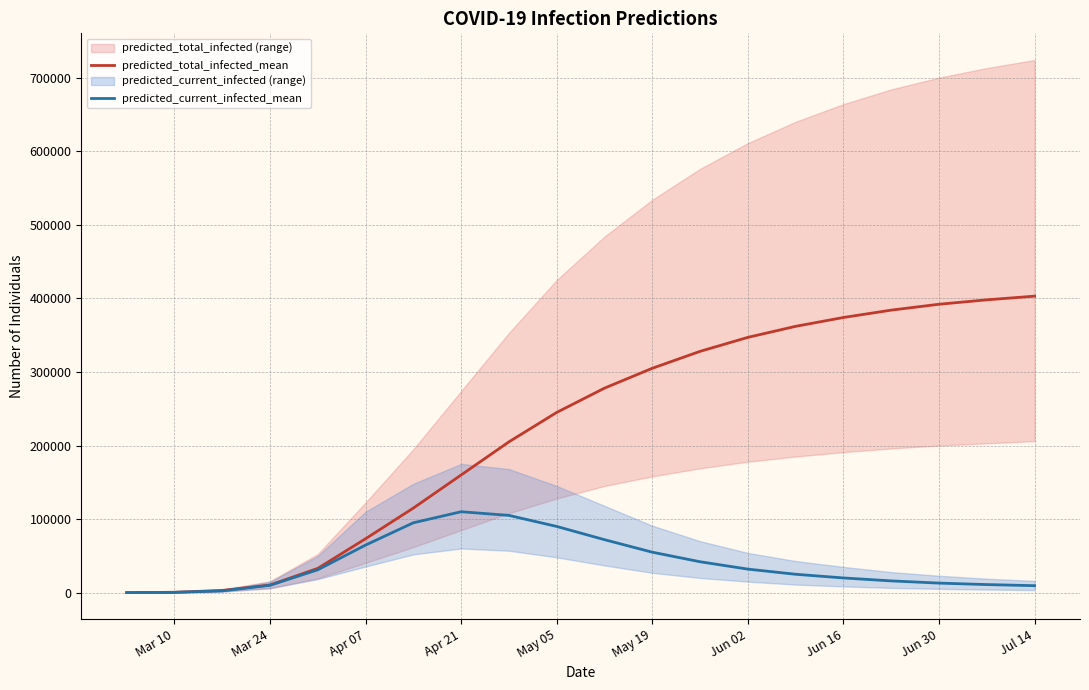

Is this an area chart (filled region under the line)?

No